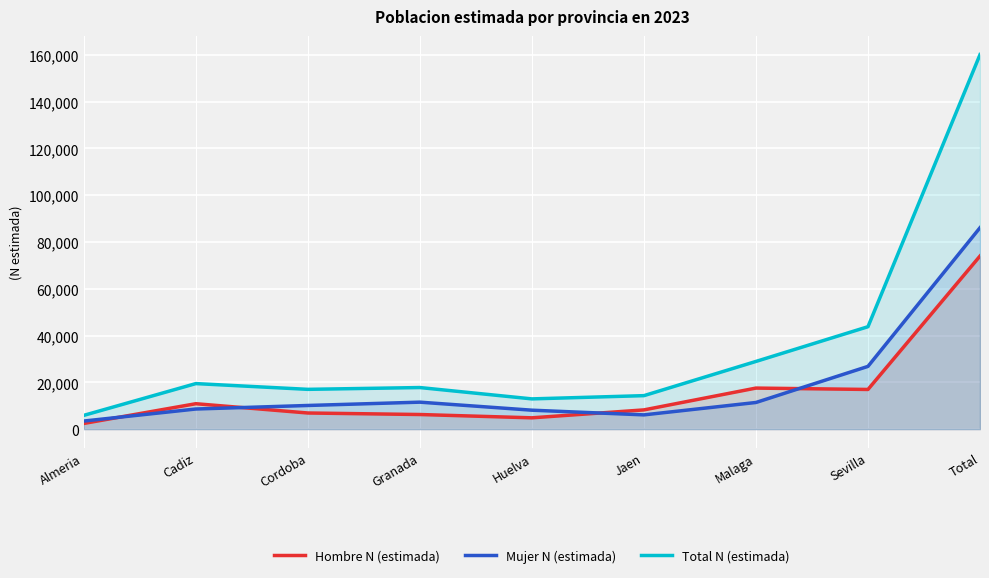

True or false: Mujer N (estimada) and Hombre N (estimada) intersect in this chart.

True